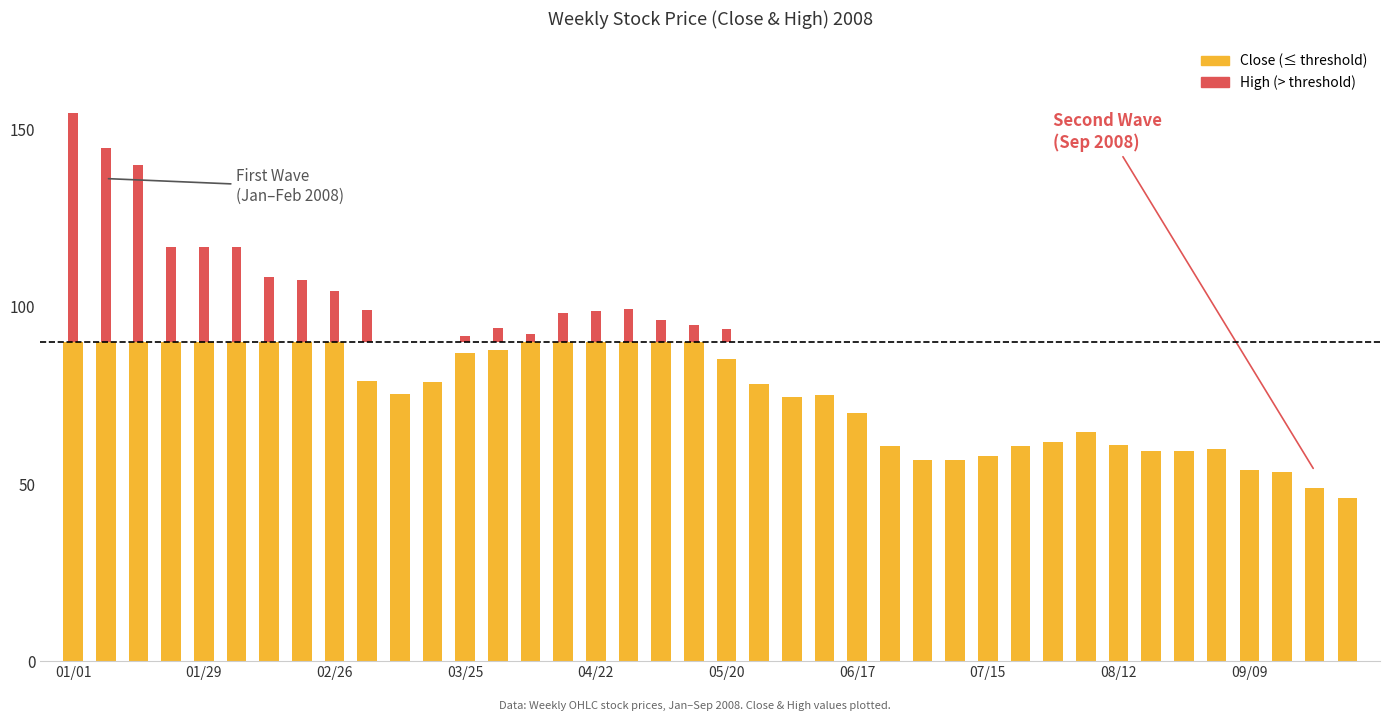

What is the value of the High bar at the 27th from the left?

61.8